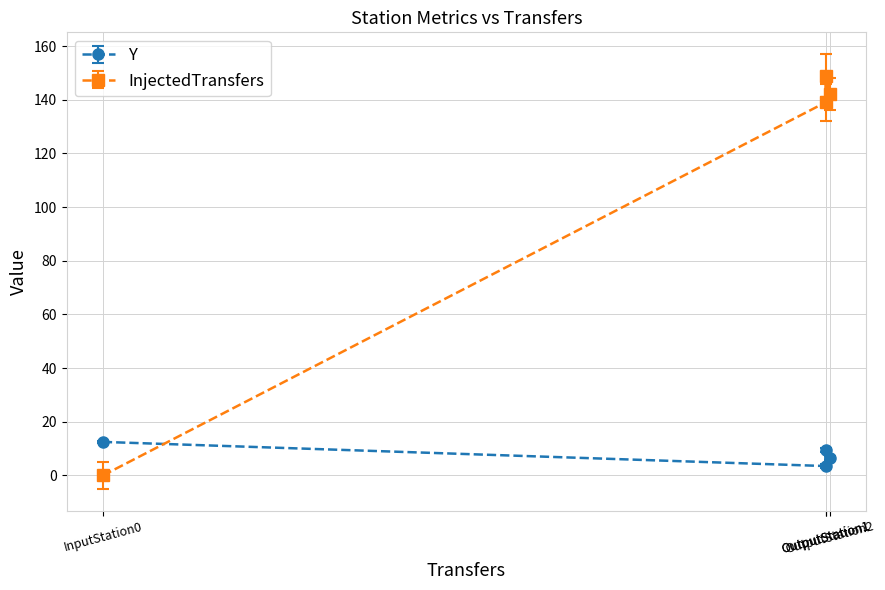

What is the sum of the InjectedTransfers values at InputStation0 and OutputStation1?

139.0